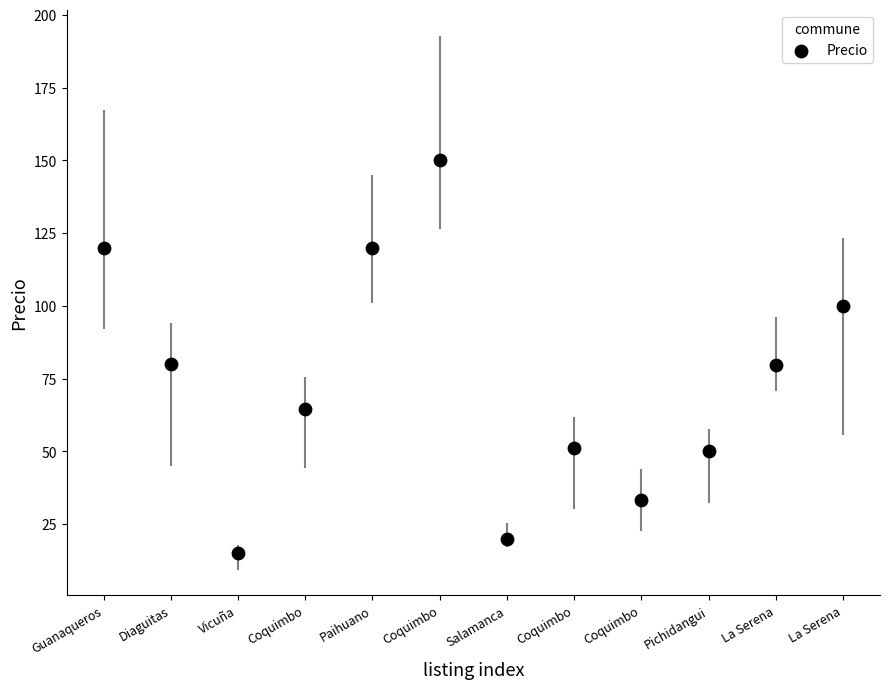

What is the average Y value?

73.7